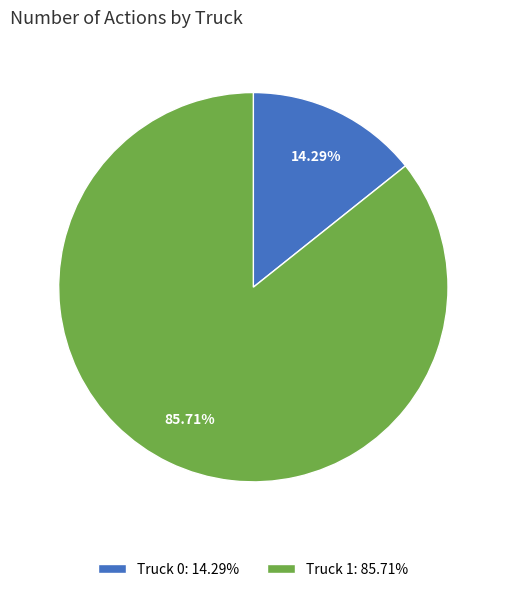

Approximately how many times larger is the value at Truck 0 compared to Truck 1?

0.2